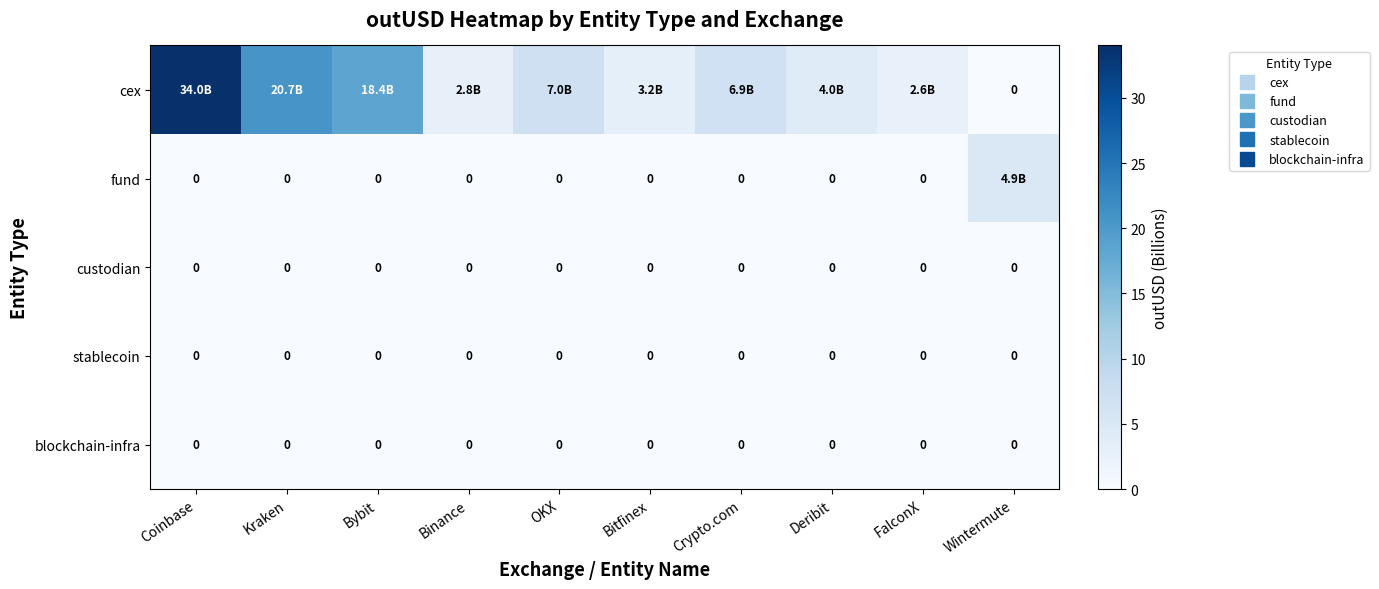

At how many categories does at least one series exceed 20?

2